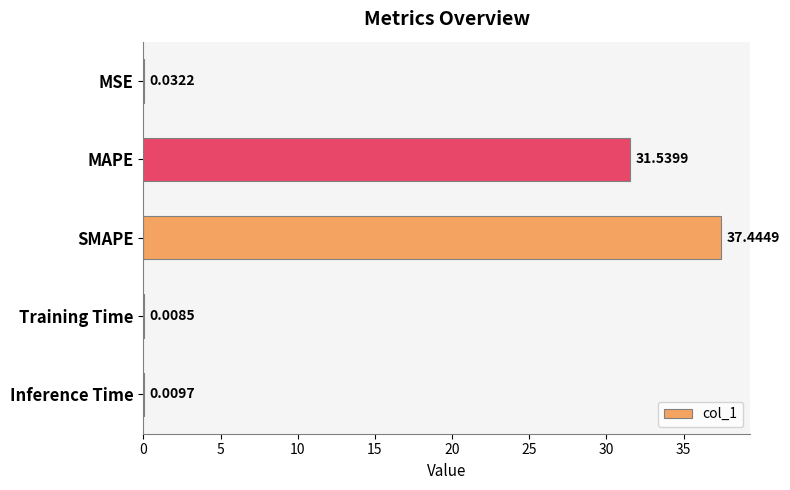

At which category does the chart reach its peak across all series?

SMAPE